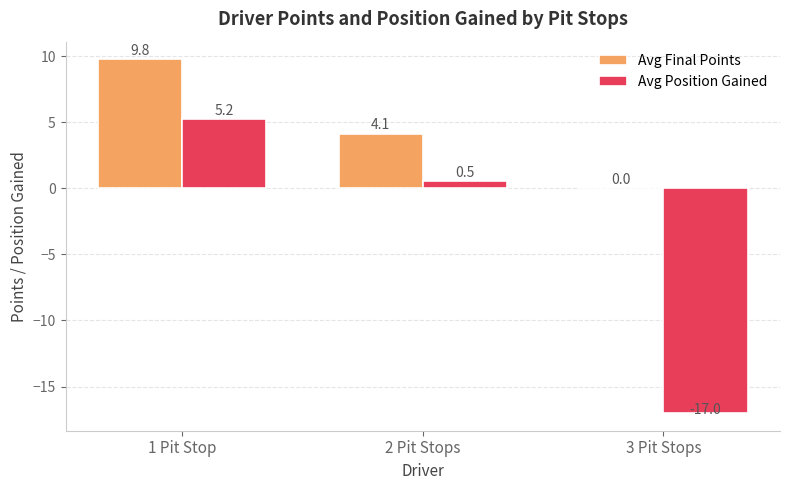

Count the number of categories in the chart.

3